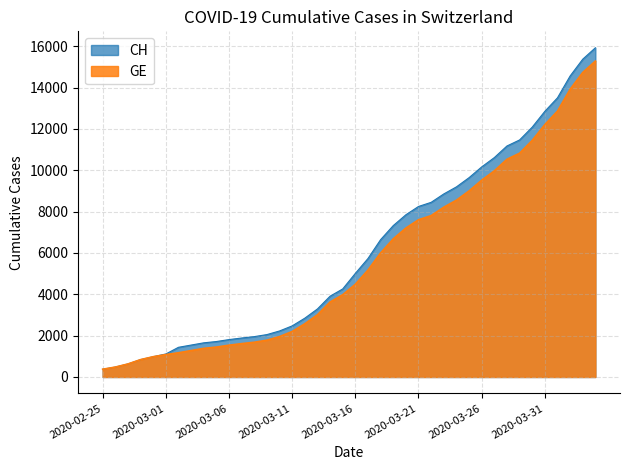

What is the smallest value displayed?

375